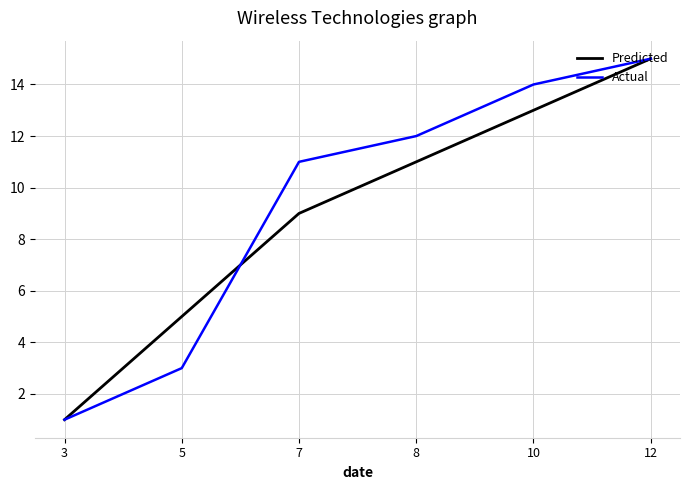

Reading left to right, extract all data points from this chart.

Predicted: 3=1	5=5	7=9	8=11	10=13	12=15
Actual: 3=1	5=3	7=11	8=12	10=14	12=15